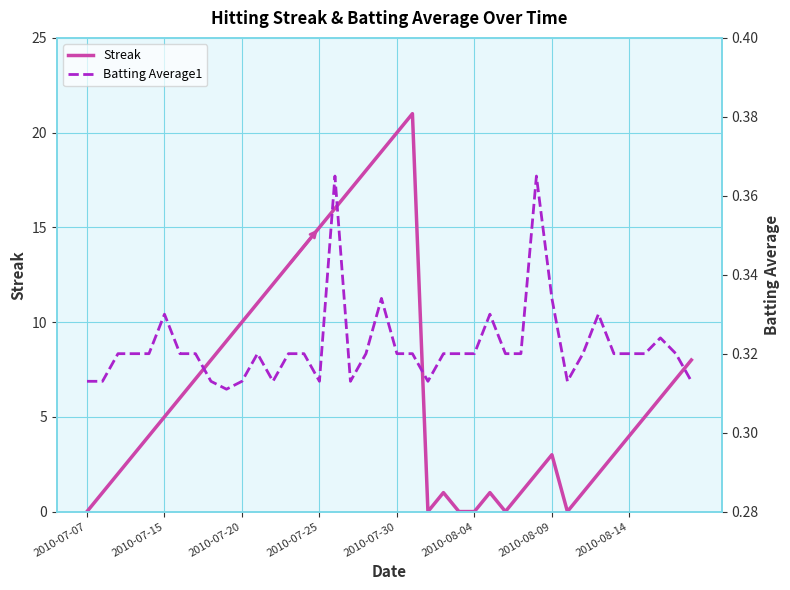

What is the average value of the Streak series?

7